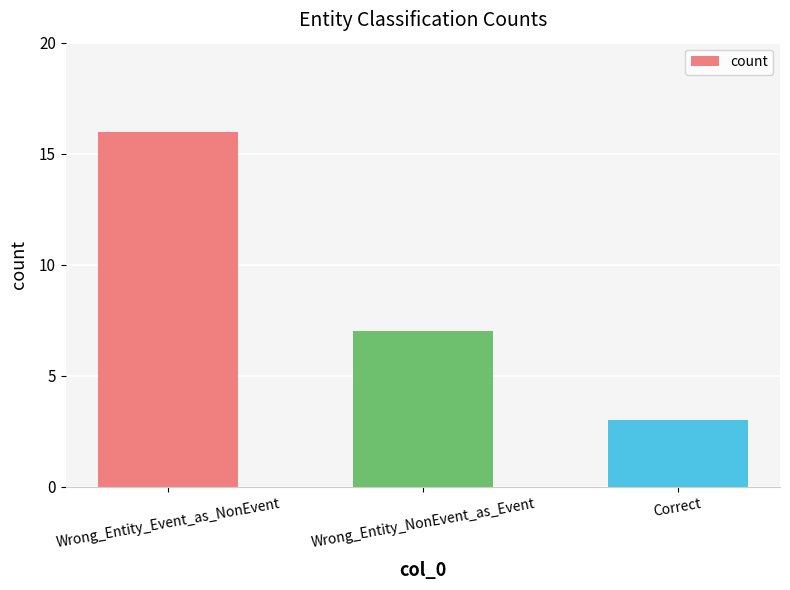

How many data points are less than 7?

1